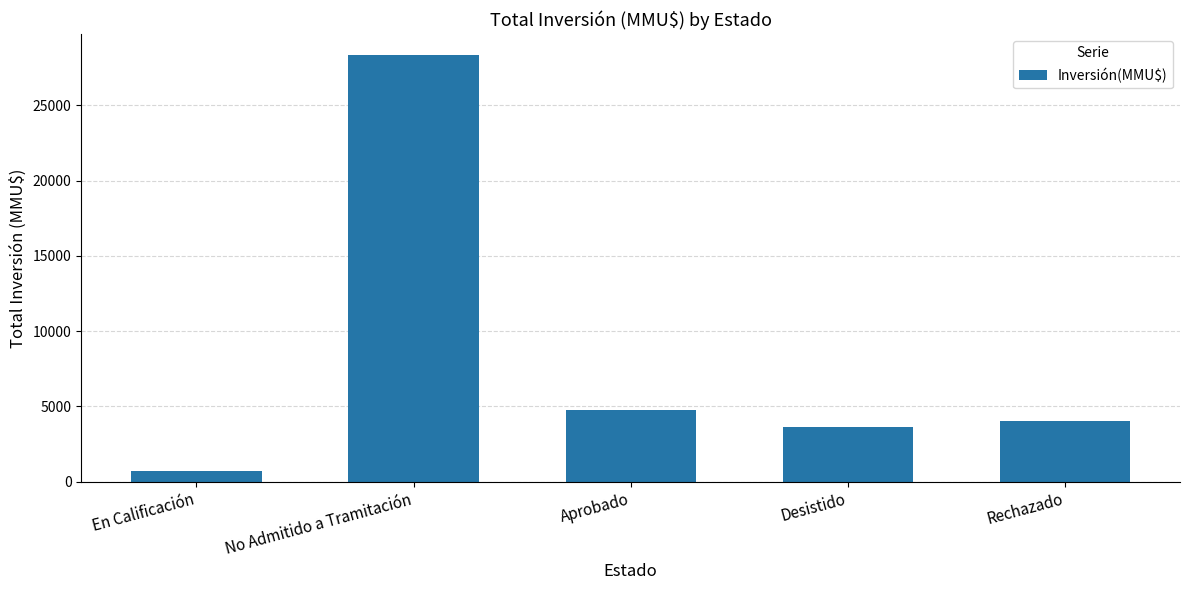

What is the sum of all values?

41363